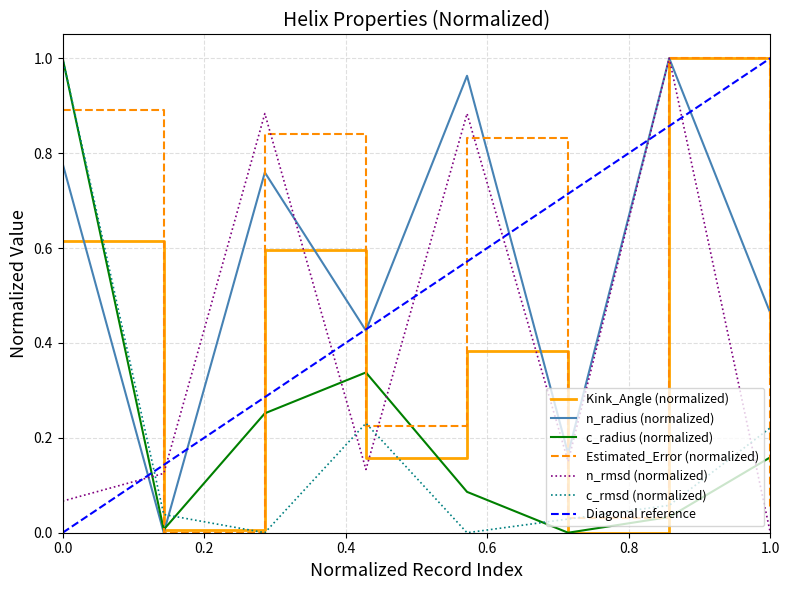

Does the chart have visible grid lines?

Yes